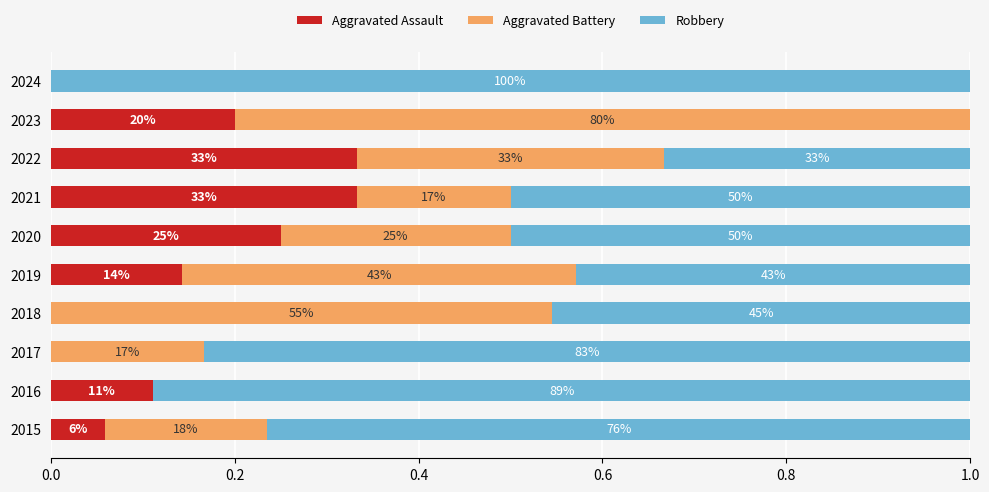

What are all the series names shown in the legend?

Aggravated Assault, Aggravated Battery, Robbery